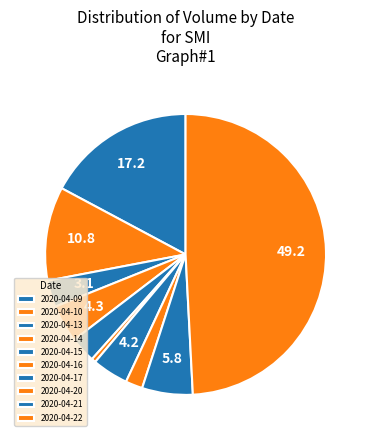

What percentage do 2020-04-15 and 2020-04-21 together represent?

8.8%